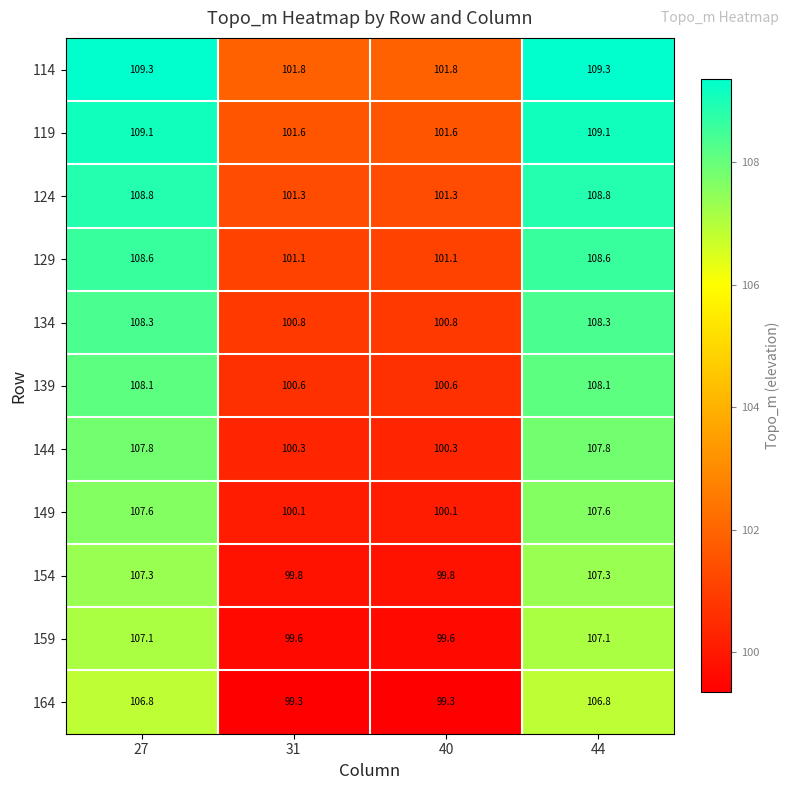

What is the sum of all 139 values?

417.4